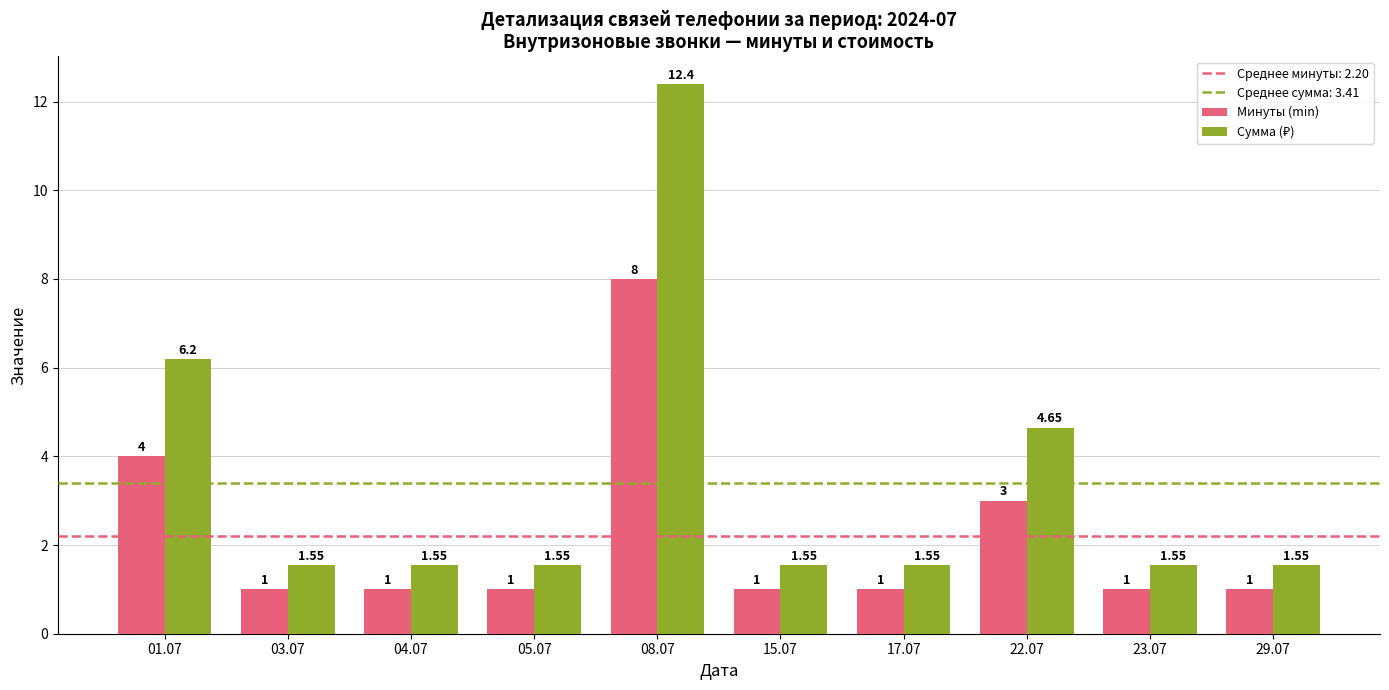

What is the difference between the maximum and minimum values in the Минуты (min) series?

7.0